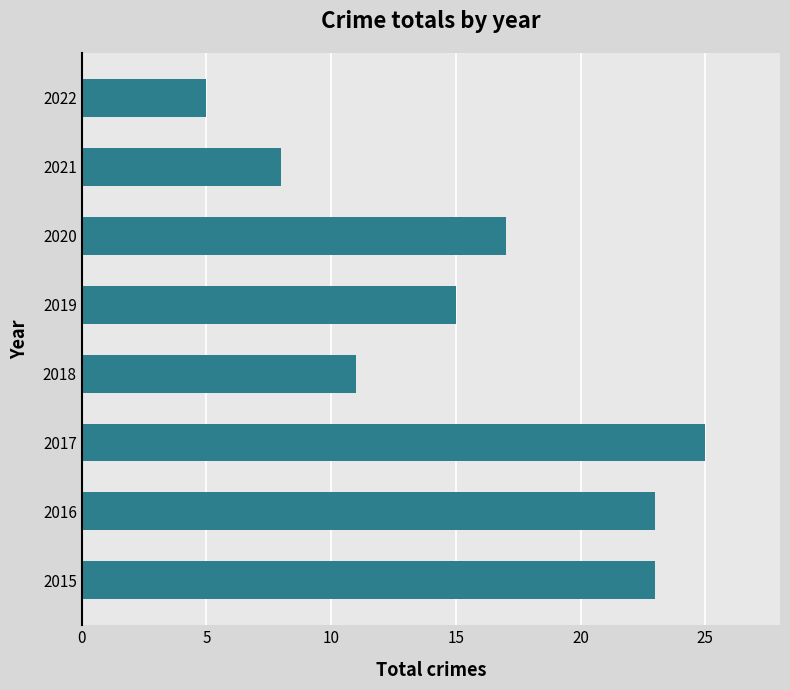

Reading bottom to top, what are all the values shown in this chart?

2015=23	2016=23	2017=25	2018=11	2019=15	2020=17	2021=8	2022=5